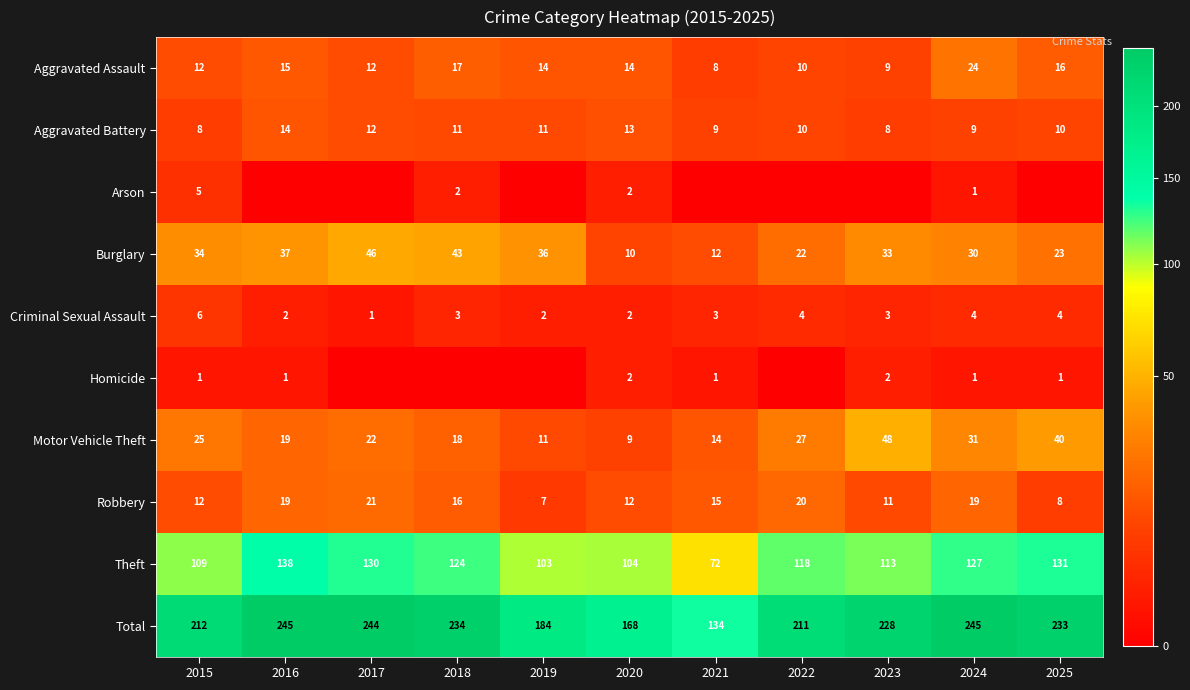

Where does the Theft series first go above 118?

2016